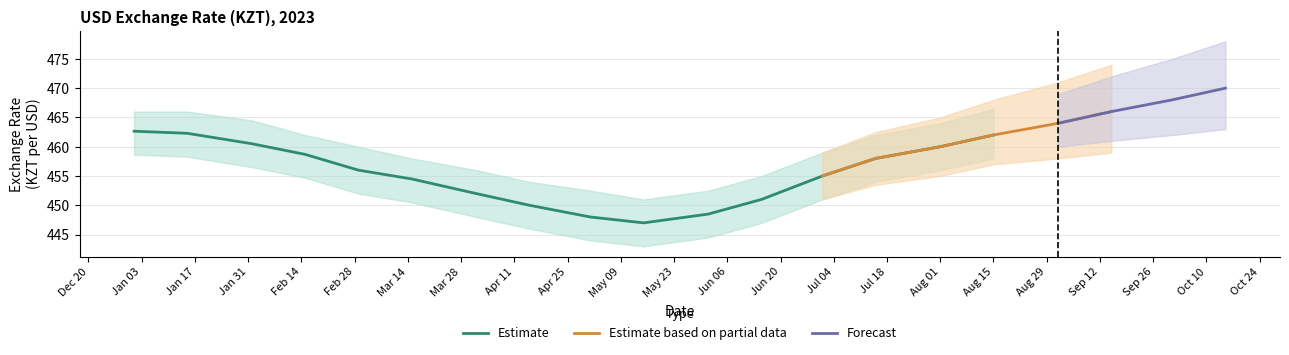

What is the lowest value of the Estimate series?

447.0